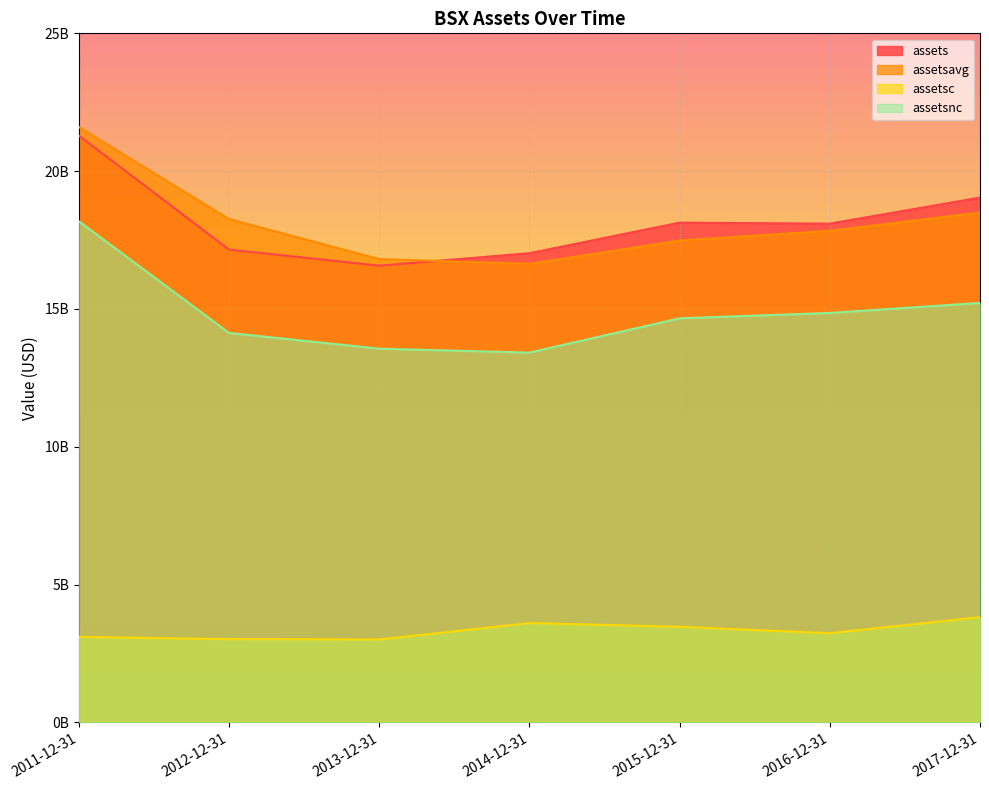

Reading left to right, extract all data points from this chart.

assets: 21290000000	17154000000	16571000000	17024000000	18133000000	18096000000	19042000000
assetsavg: 21605250000	18263750000	16811750000	16638500000	17485750000	17837250000	18500750000
assetsc: 3105000000	3022000000	3011000000	3606000000	3471000000	3239000000	3822000000
assetsnc: 18185000000	14132000000	13560000000	13418000000	14662000000	14857000000	15220000000